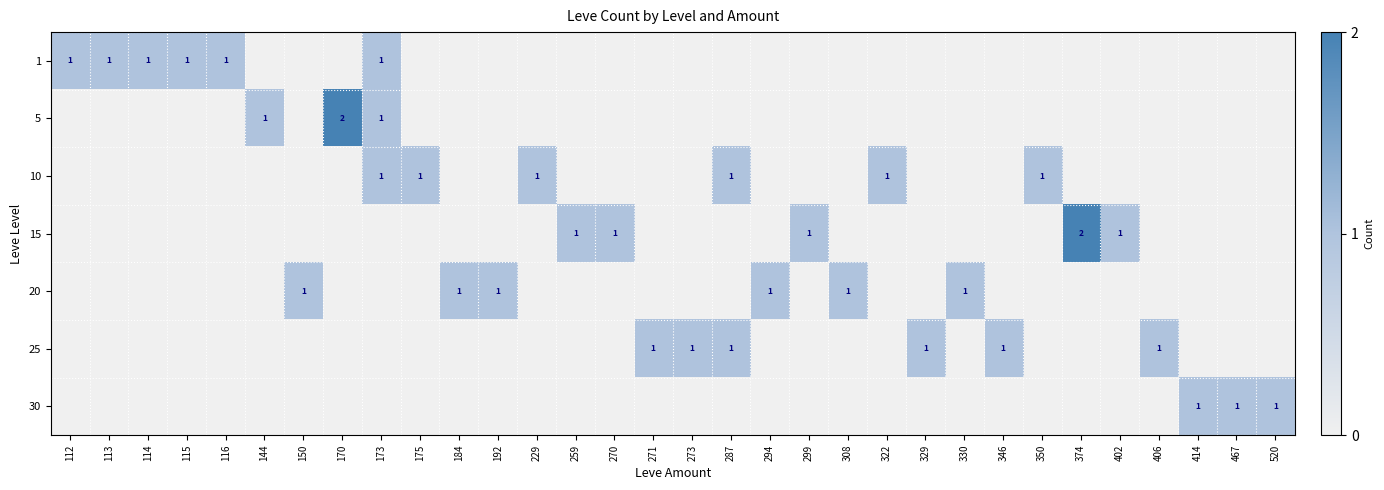

At how many categories does at least one series exceed 1?

2